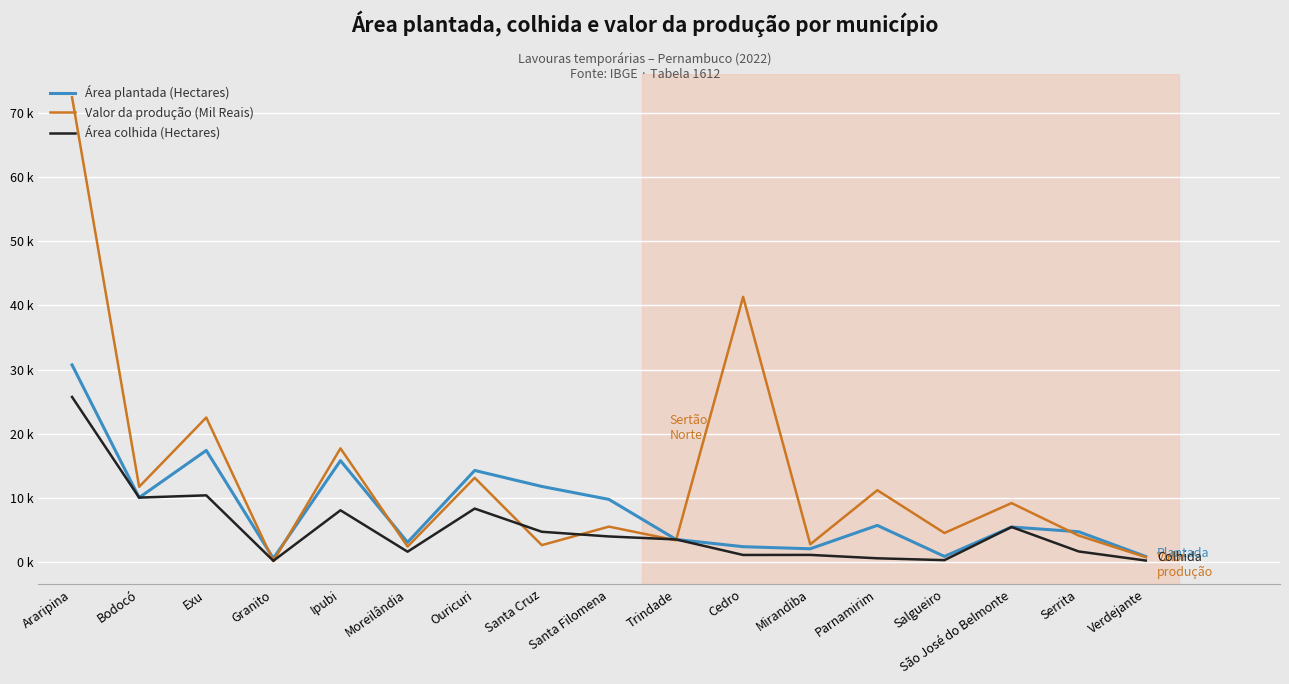

List the series in order of their overall mean, lowest first.

Área colhida (Hectares), Área plantada (Hectares), Valor da produção (Mil Reais)